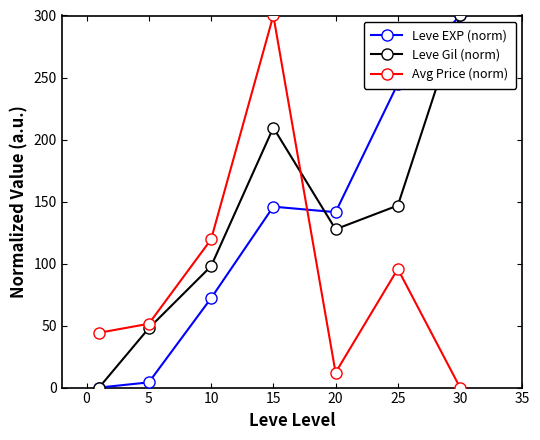

How many intersections are there between Avg Price (norm) and Leve Gil (norm)?

1